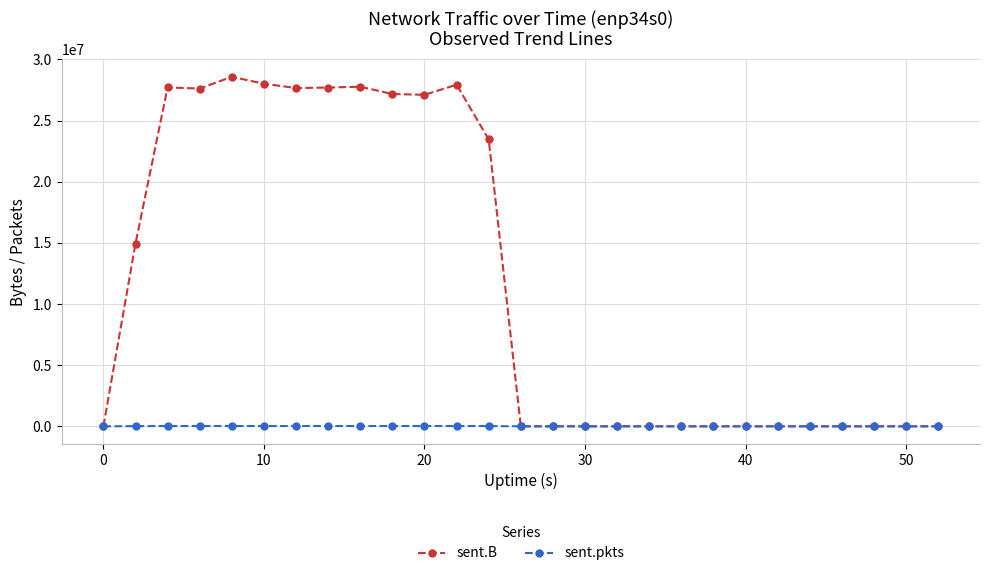

Which series has the largest range (max minus min)?

sent.B